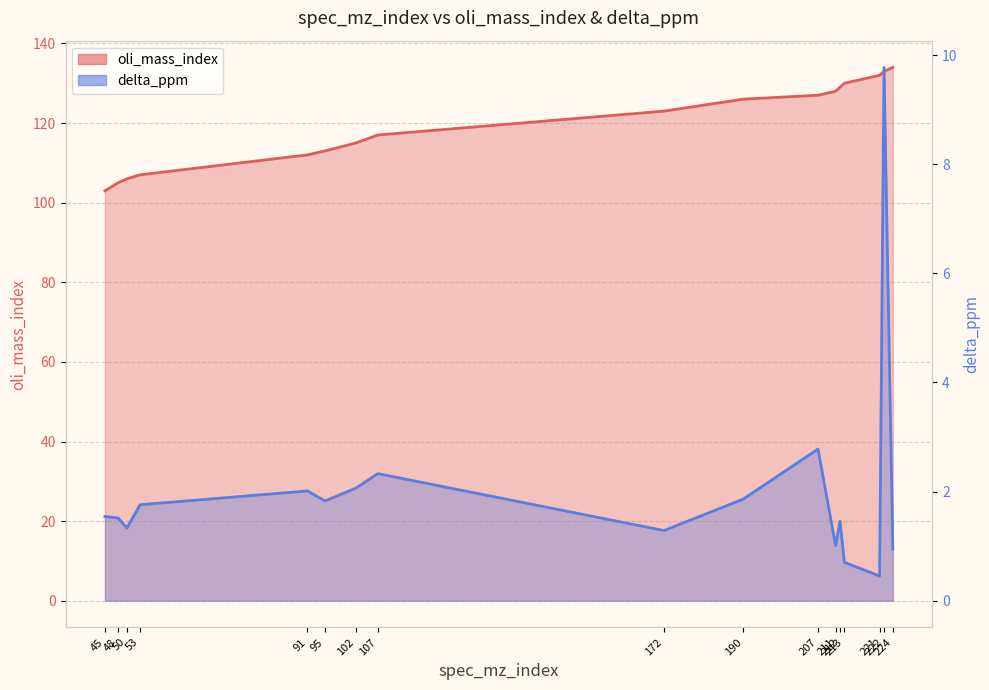

What is the value of the oli_mass_index point at the 3rd from the left?

106.0